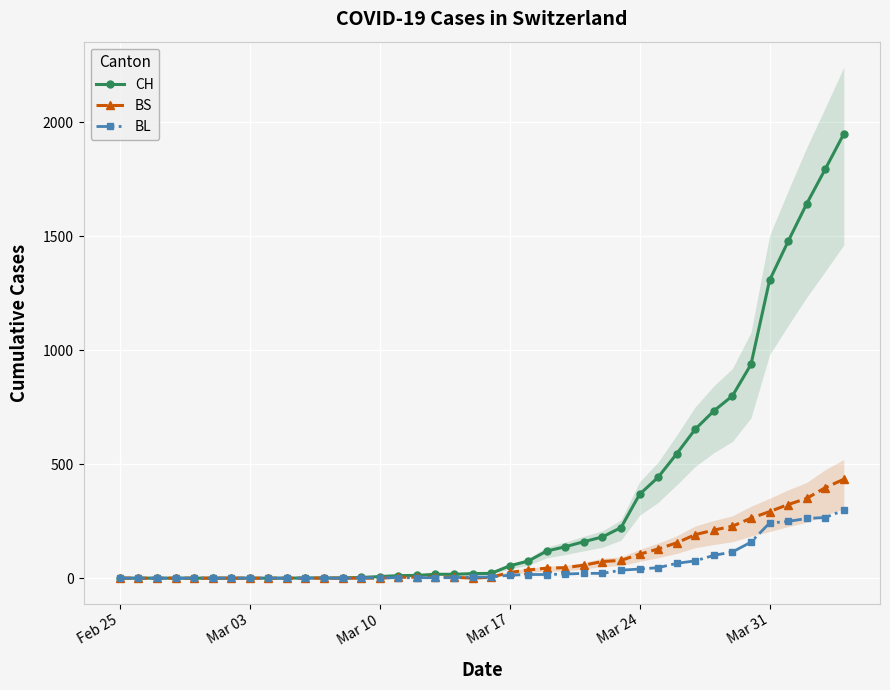

True or false: BS and CH intersect in this chart.

False